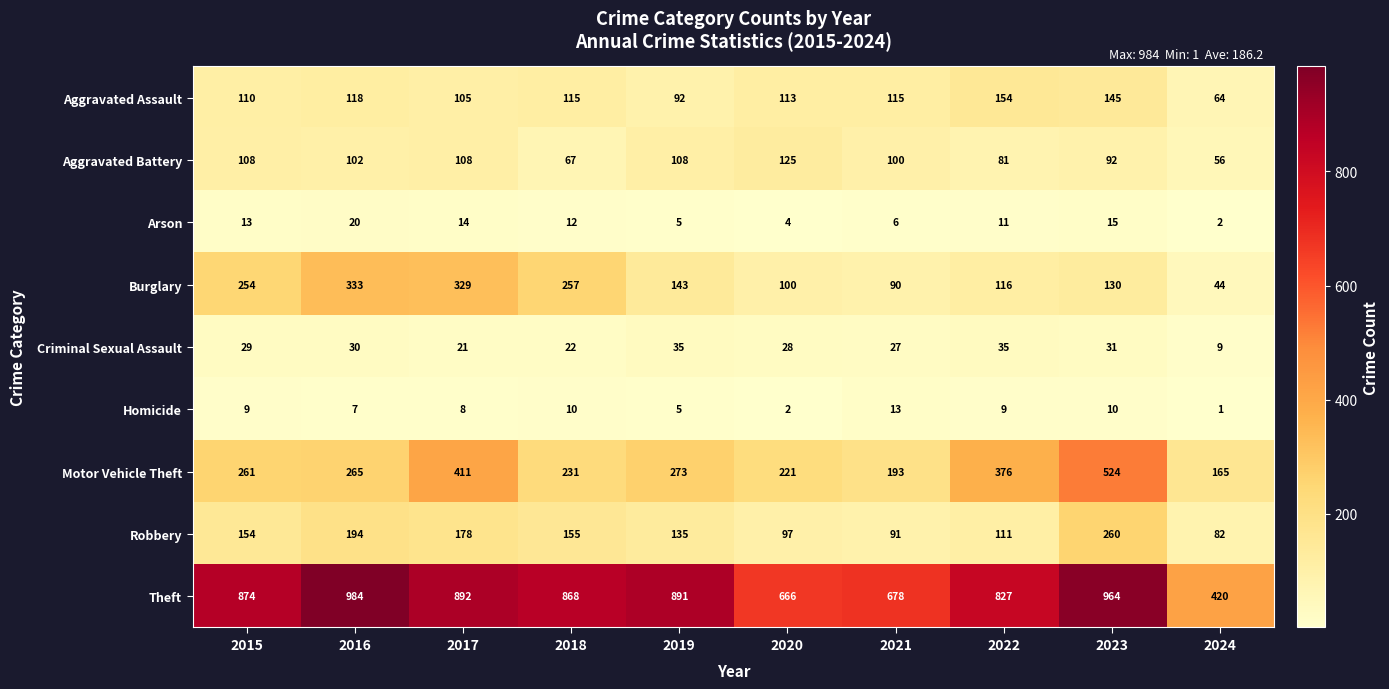

What is the smallest value displayed?

1